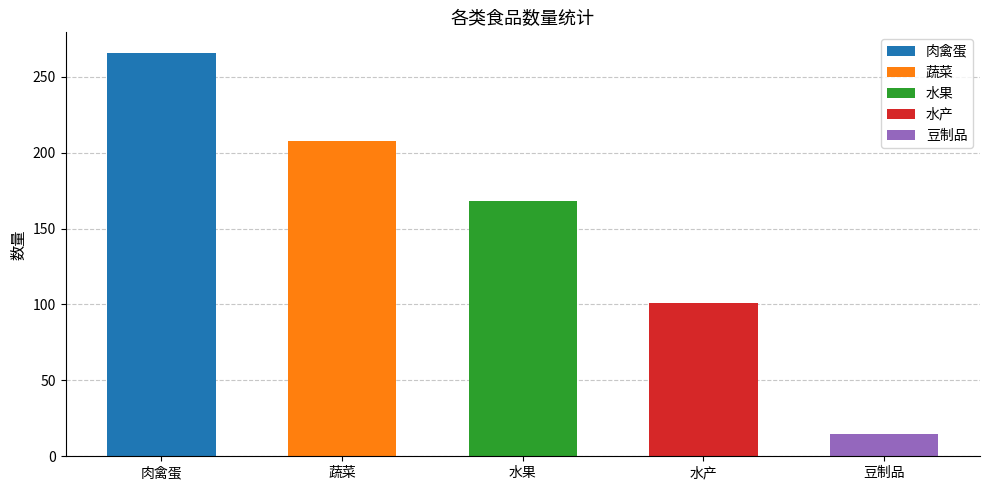

Reading left to right, extract all data points from this chart.

肉禽蛋=266	蔬菜=208	水果=168	水产=101	豆制品=15